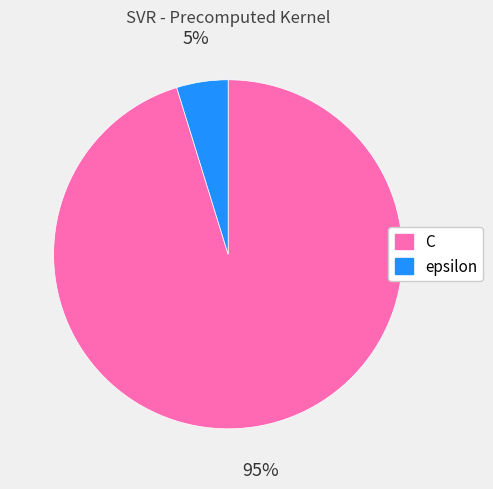

Does C represent more than half of the total?

Yes